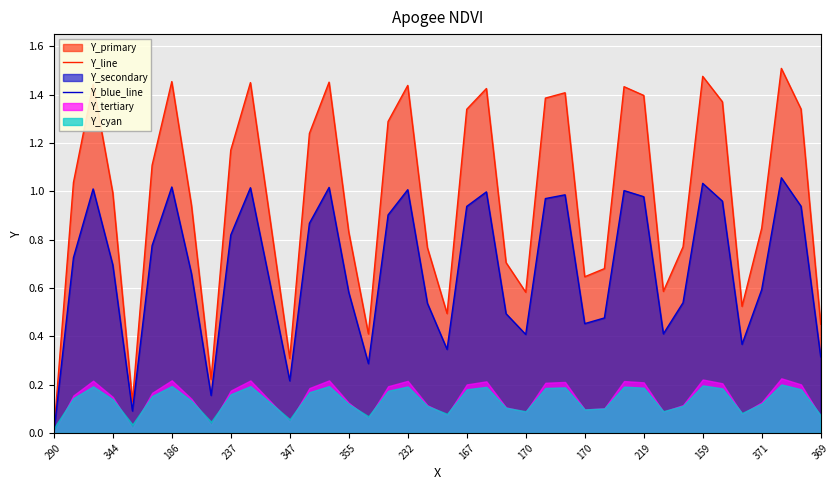

Which category has the highest value in the Y_blue_line series?

37